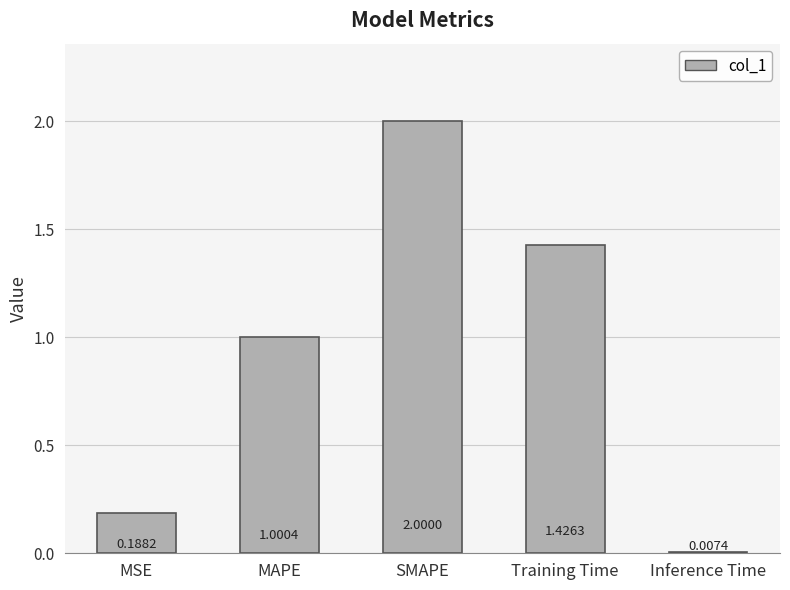

Between Training Time and MAPE, which is larger?

Training Time